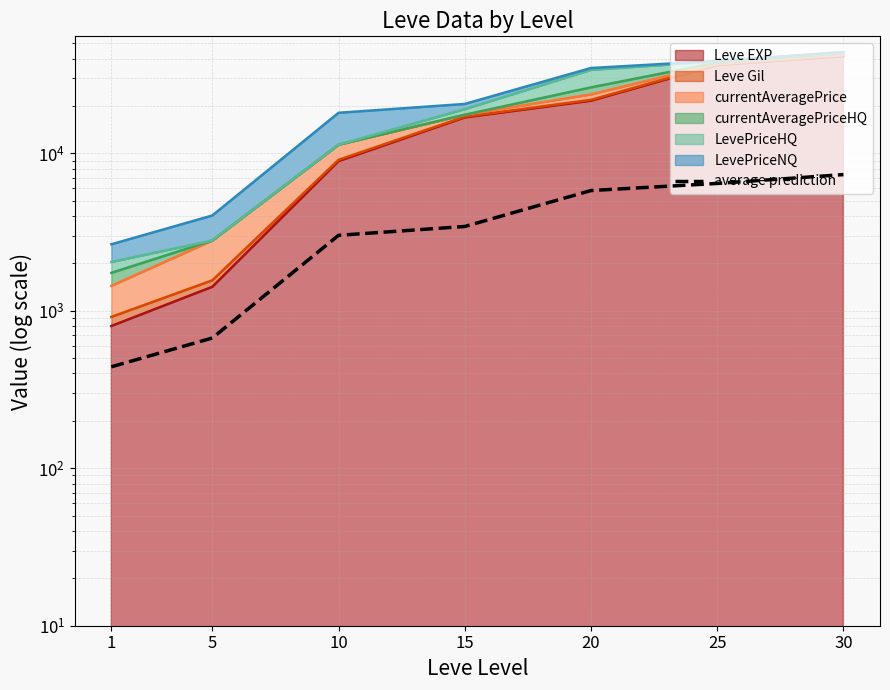

How many data points does each series have?

7